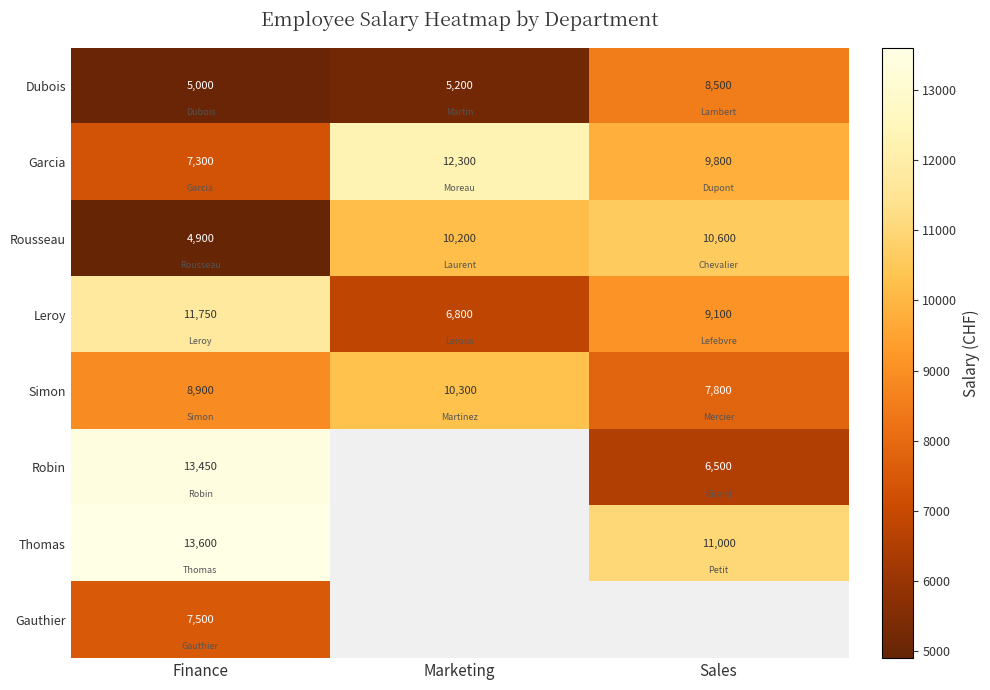

Is the value of Leroy at Finance greater than the value of Thomas at Finance?

No